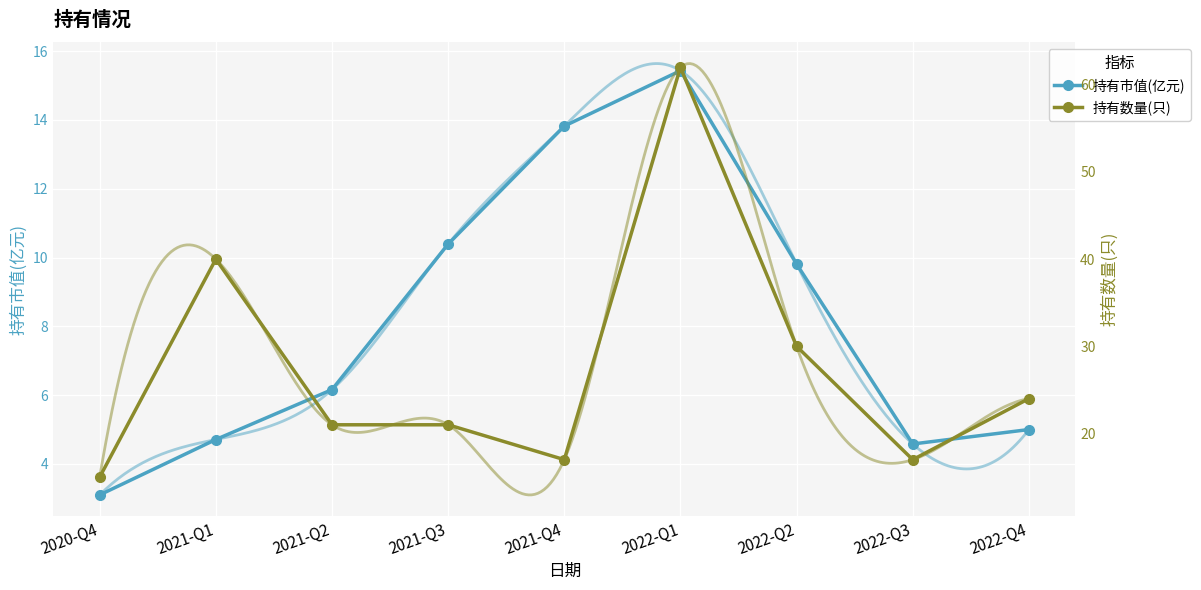

What is the difference between the highest and lowest values at 2021-Q1?

35.3